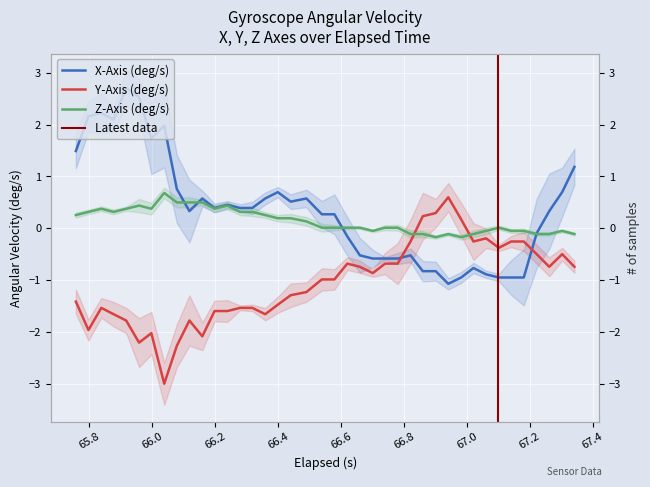

At how many categories does at least one series exceed 1?

9